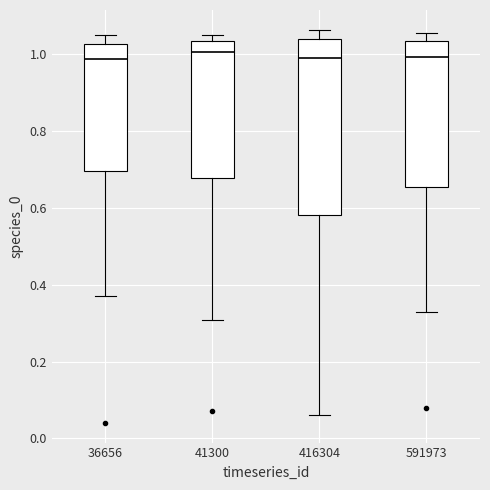

Reading left to right, read every box against the y-axis: the position of its median line, the range the box covers, and the ends of its whiskers. The values are not printed on the chart, so give them approximately, as read against the axis.

36656: median 0.98, box 0.70 to 1.02, whiskers 0.38 to 1.06
41300: median 1.00, box 0.68 to 1.04, whiskers 0.30 to 1.06
416304: median 1.00, box 0.58 to 1.04, whiskers 0.06 to 1.06
591973: median 1.00, box 0.66 to 1.04, whiskers 0.32 to 1.06